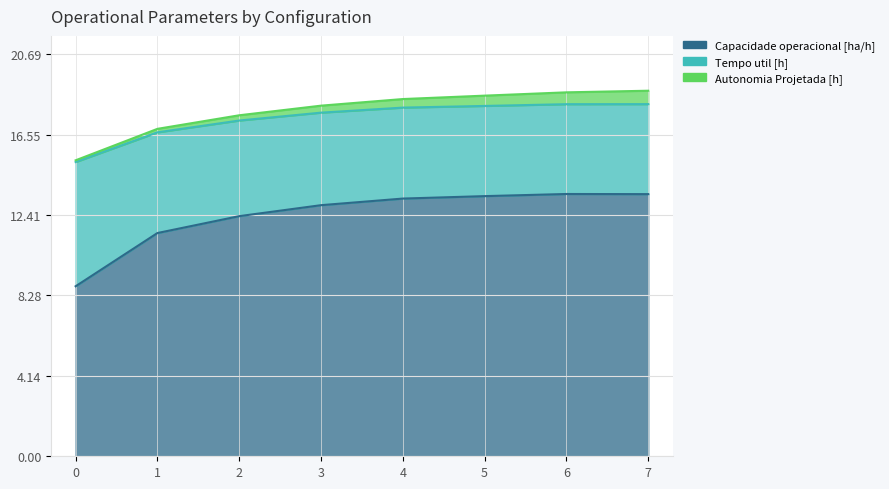

True or false: Capacidade operacional [ha/h] has more than 0 interior local peaks.

True